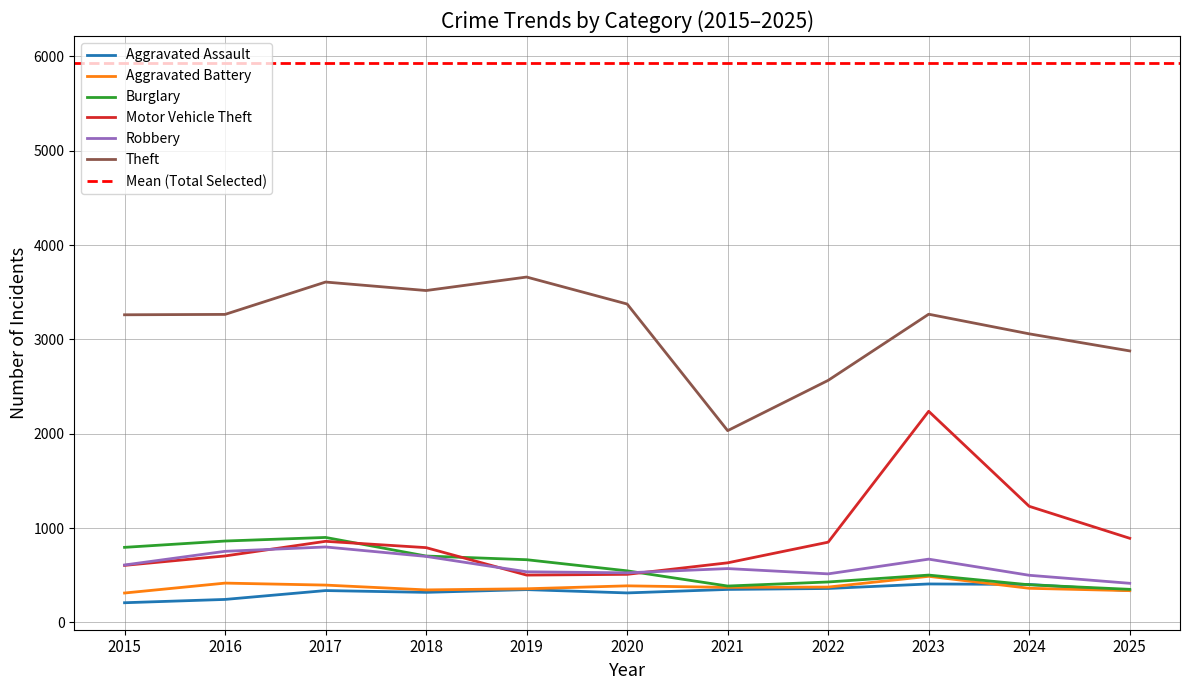

How many lines are shown in the chart?

6